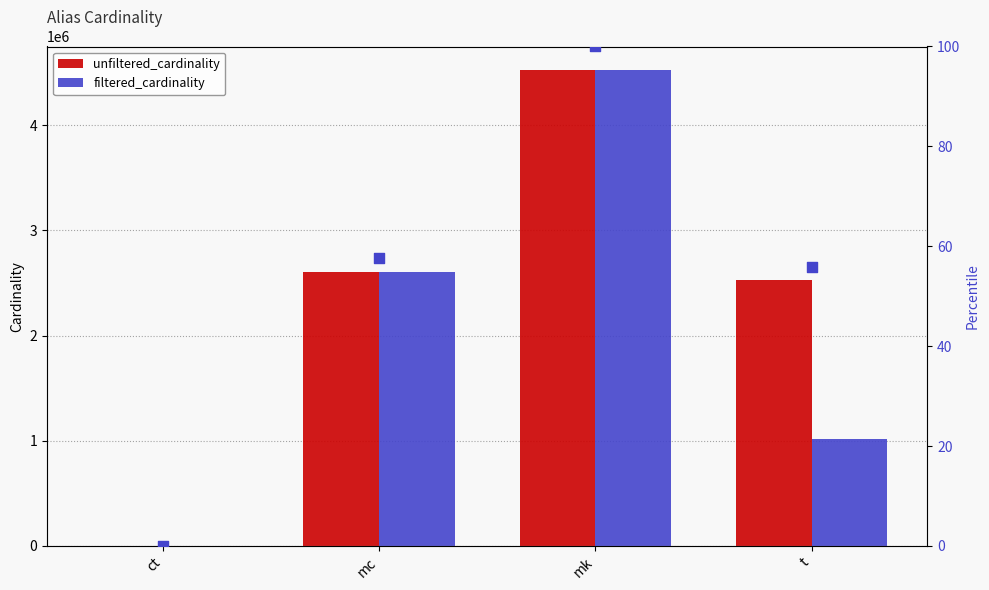

Which series contains the highest Y value?

unfiltered_cardinality